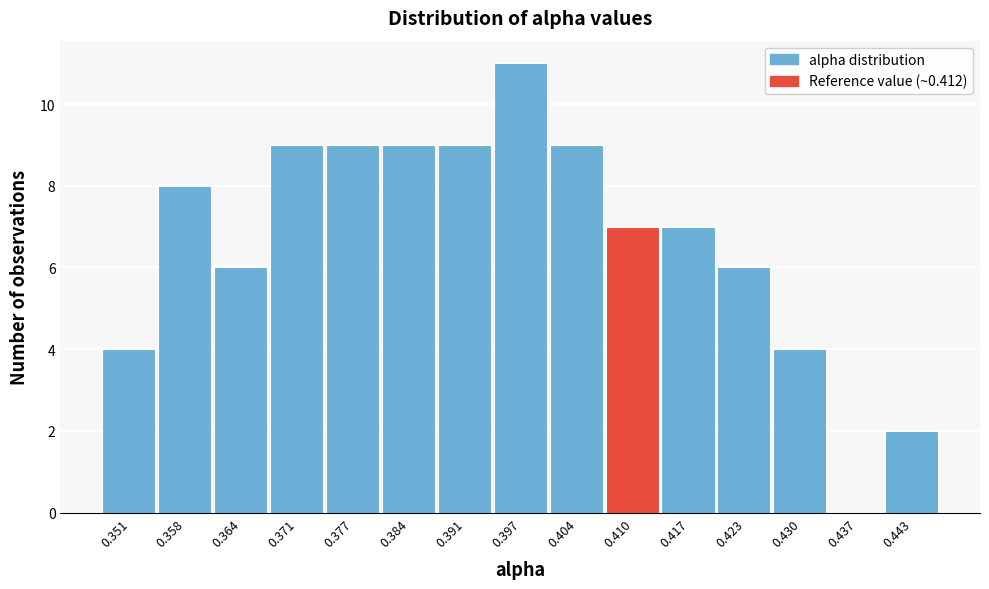

Reading left to right, extract all data points from this chart.

0.351=4	0.358=8	0.364=6	0.371=9	0.377=9	0.384=9	0.391=9	0.397=11	0.404=9	0.410=7	0.417=7	0.423=6	0.430=4	0.437=0	0.443=2